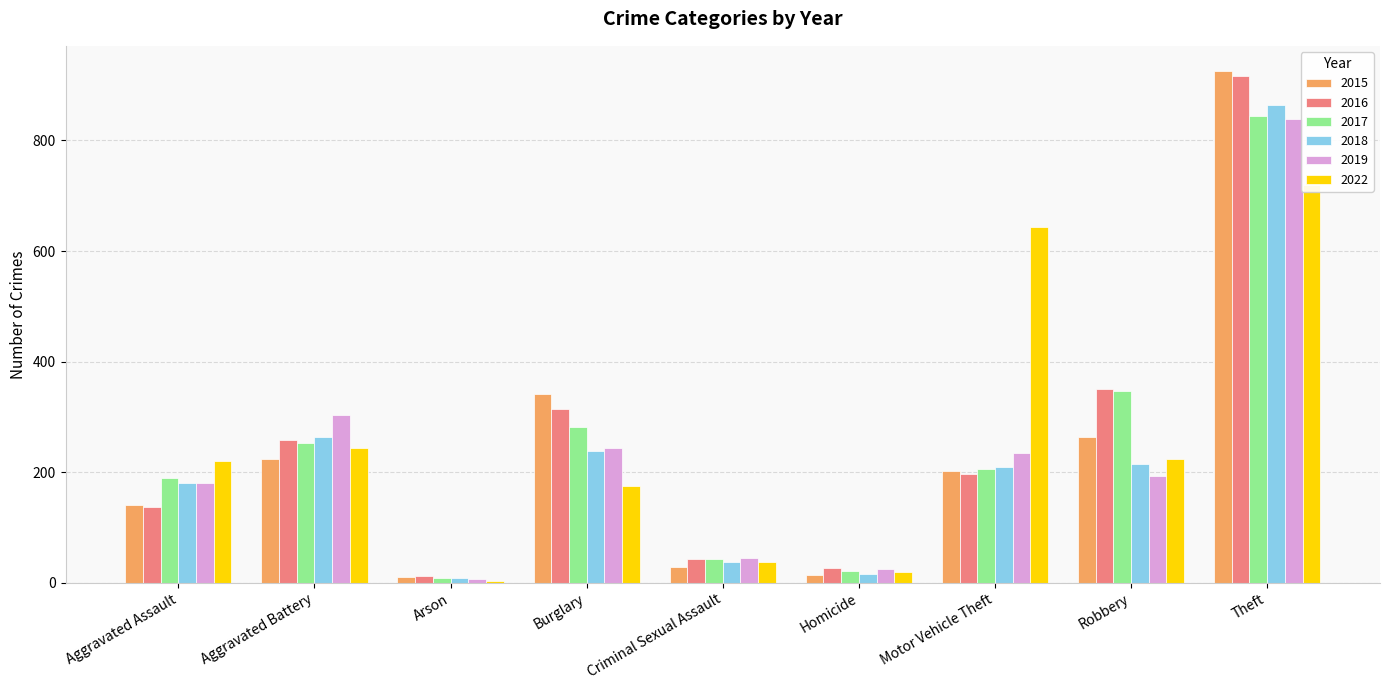

What is the value of the 2019 bar at the 7th from the left?

235